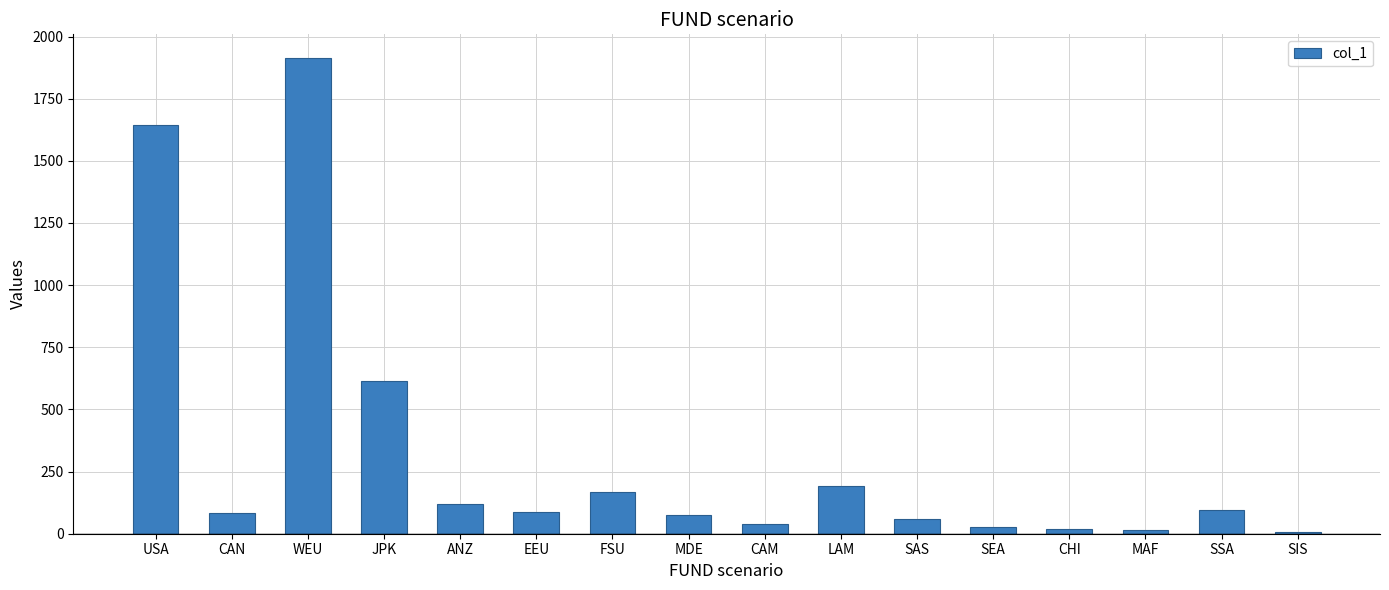

What is the value of the 10th bar from the left?

193.1